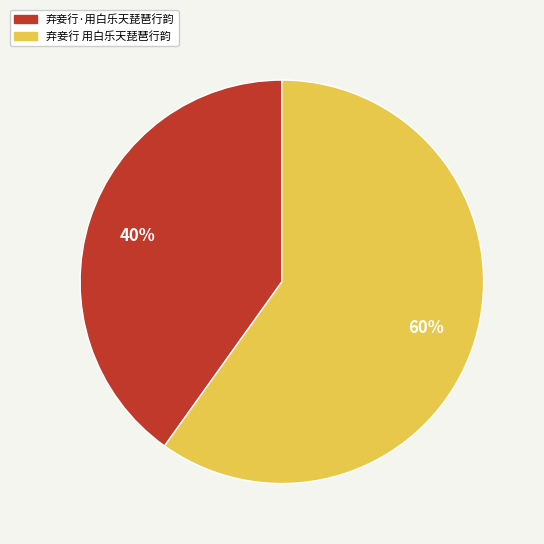

To the nearest percent, what percentage of the pie is 弃妾行·用白乐天琵琶行韵?

40%